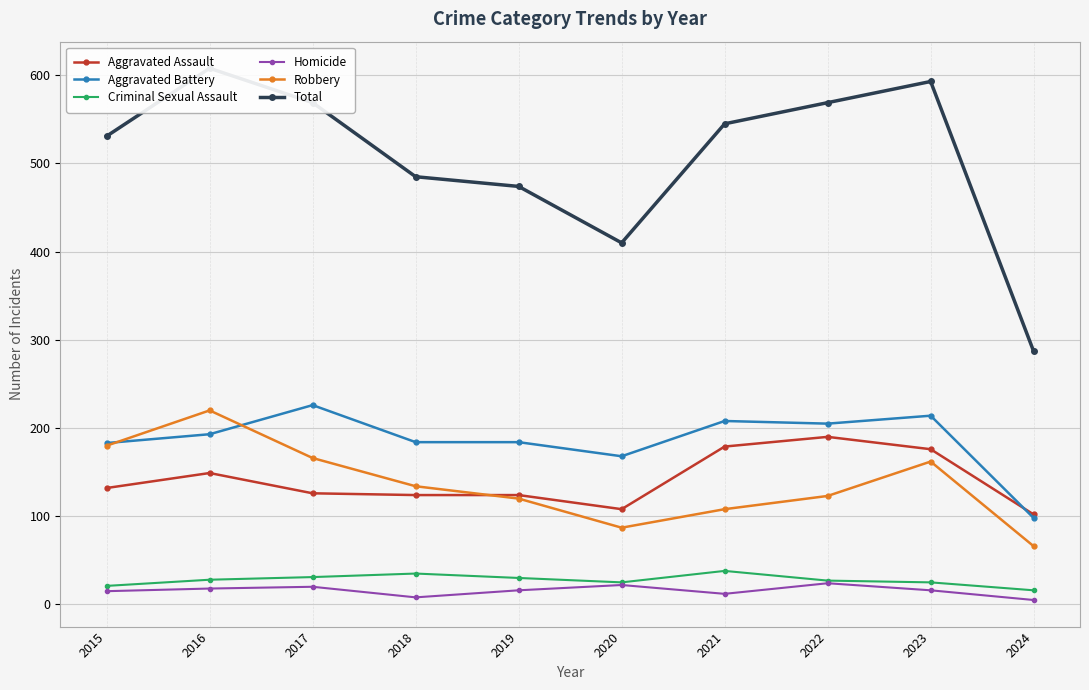

How many distinct data groups are displayed?

6